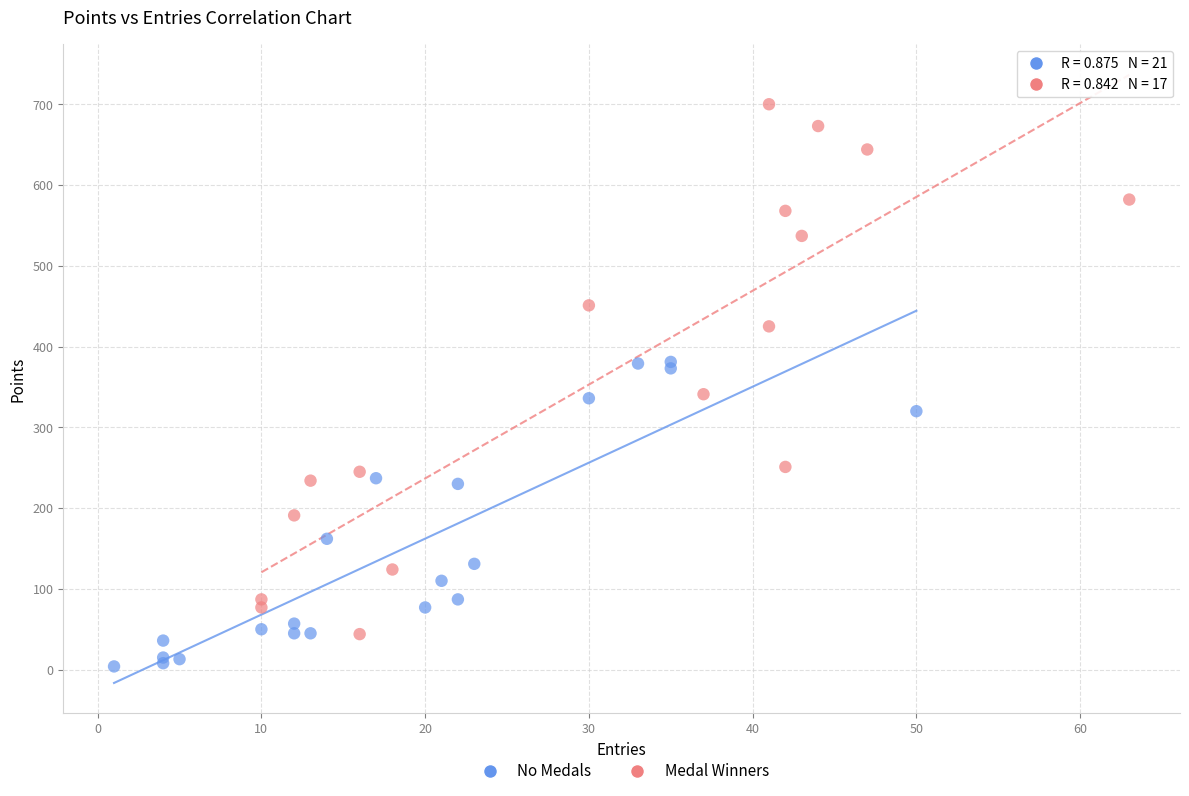

Which series contains the lowest Y value?

No Medals